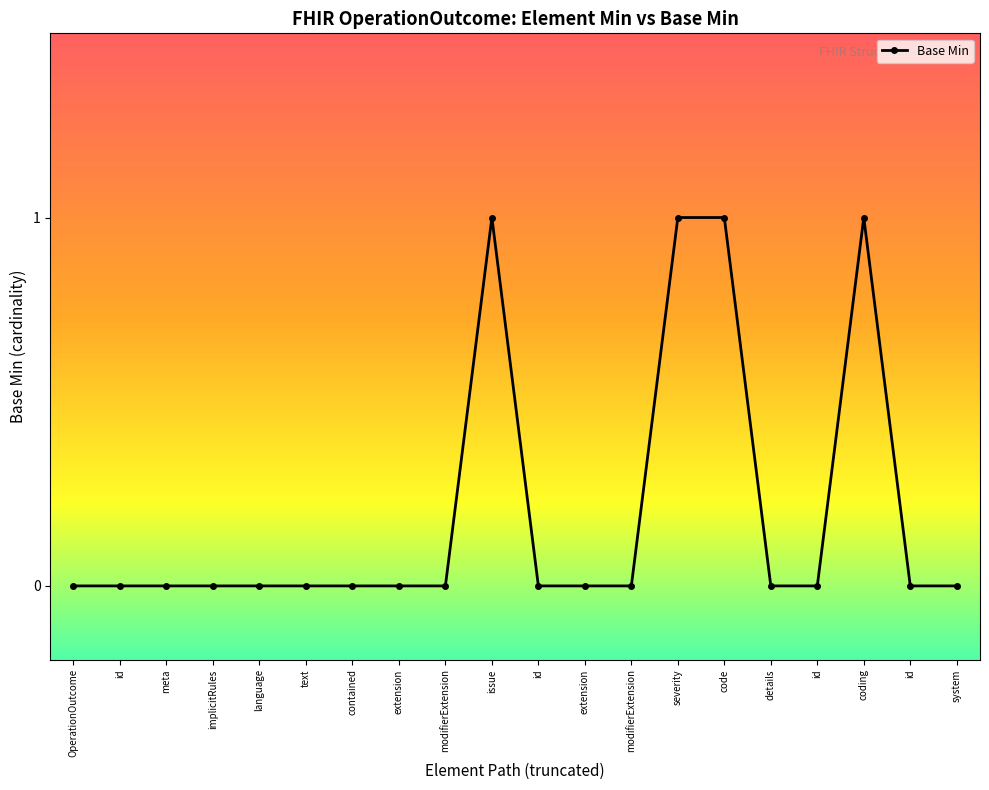

What is the label of the 14th point from the left?

severity